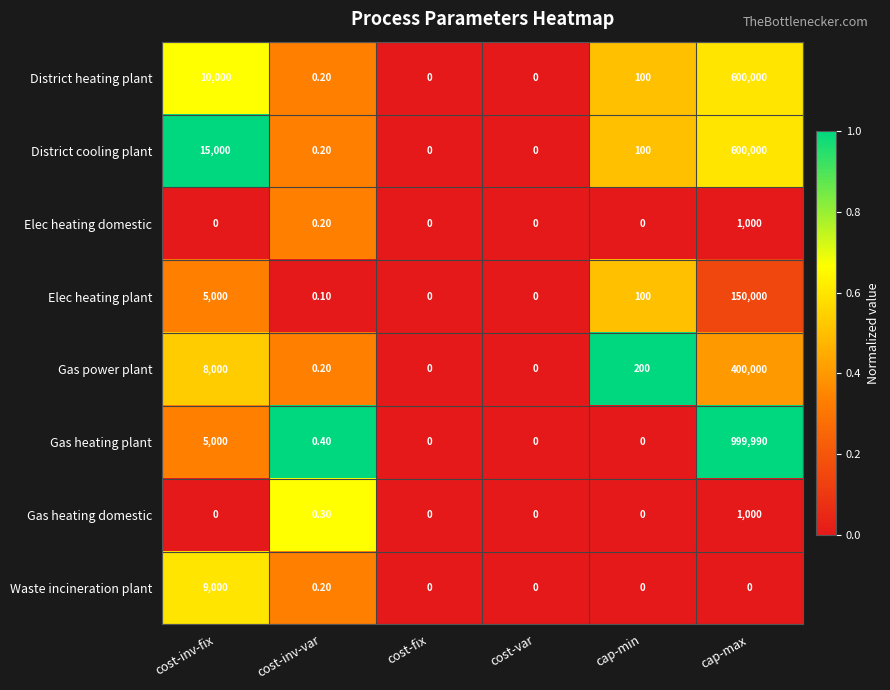

What is the total value across all series at cap-min?

500.0